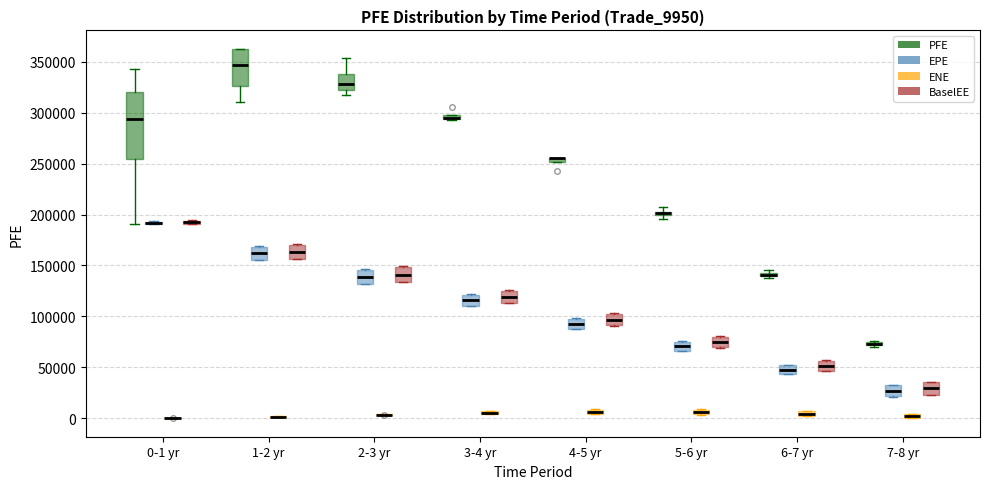

Comparing the boxes themselves (not the whiskers), which one is the tallest?

0-1 yr (PFE)